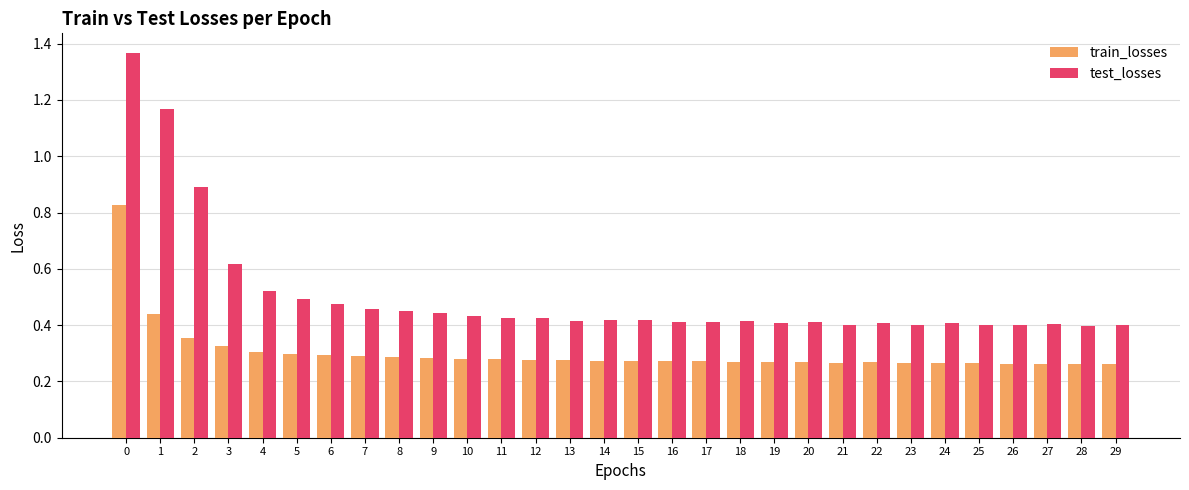

Are the bars grouped side by side (vs. stacked)?

Yes